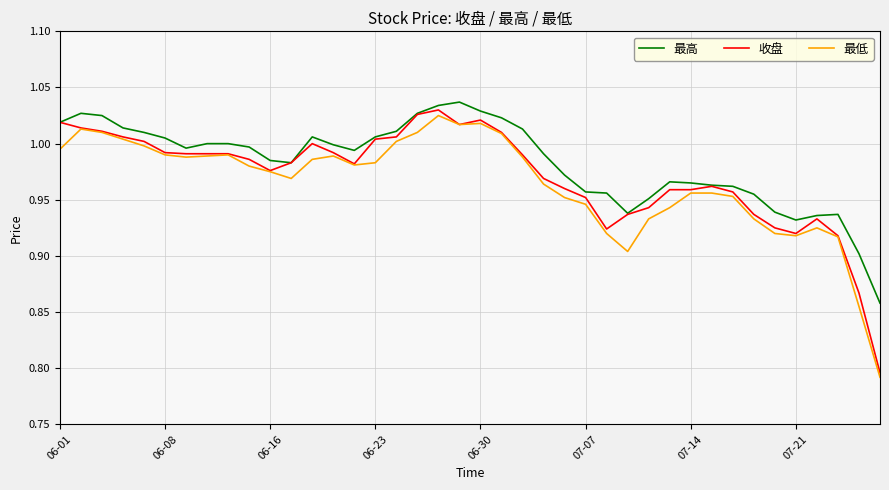

True or false: 最高 and 最低 cross at least once.

False